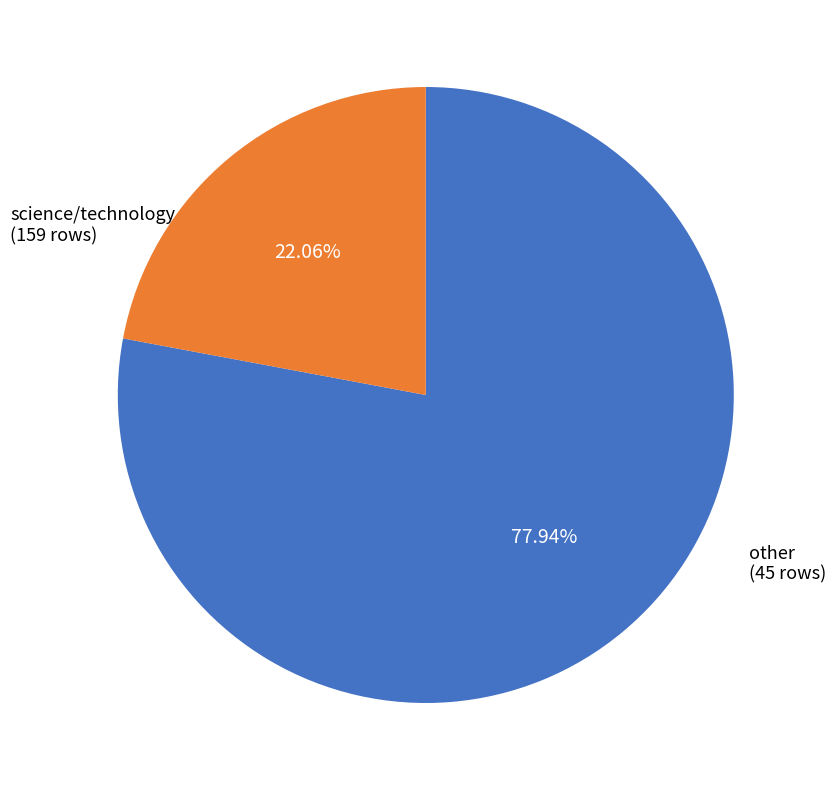

Is there any slice that represents more than half of the pie?

Yes